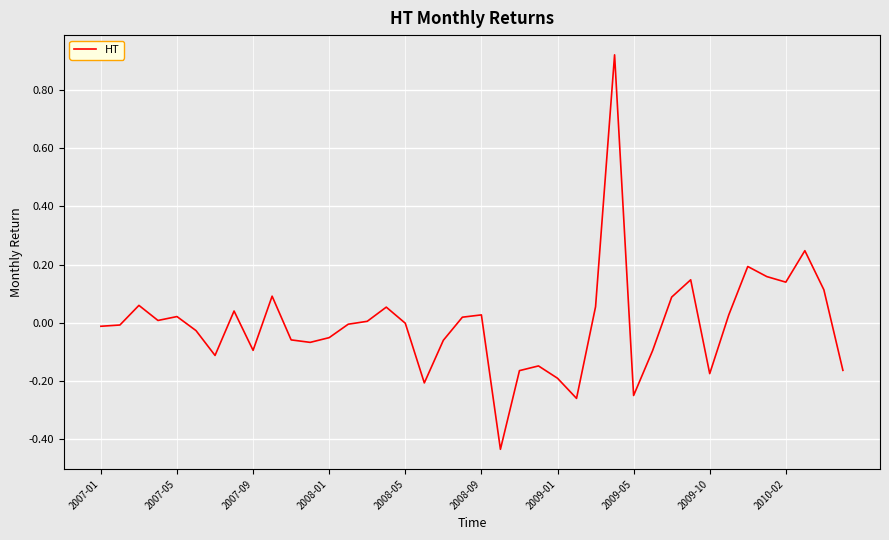

What is the difference between the maximum and minimum values?

1.4